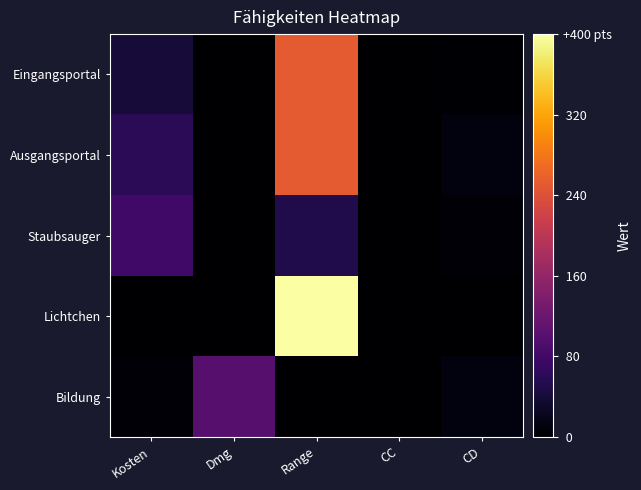

Reading left to right, what are all the values shown in this chart?

Eingangsportal: Kosten=40	Dmg=0	Range=250	CC=0	CD=2
Ausgangsportal: Kosten=60	Dmg=0	Range=250	CC=0	CD=10
Staubsauger: Kosten=80	Dmg=0	Range=50	CC=0	CD=6
Lichtchen: Kosten=0	Dmg=0	Range=400	CC=0	CD=1
Bildung: Kosten=5	Dmg=100	Range=0	CC=0	CD=10